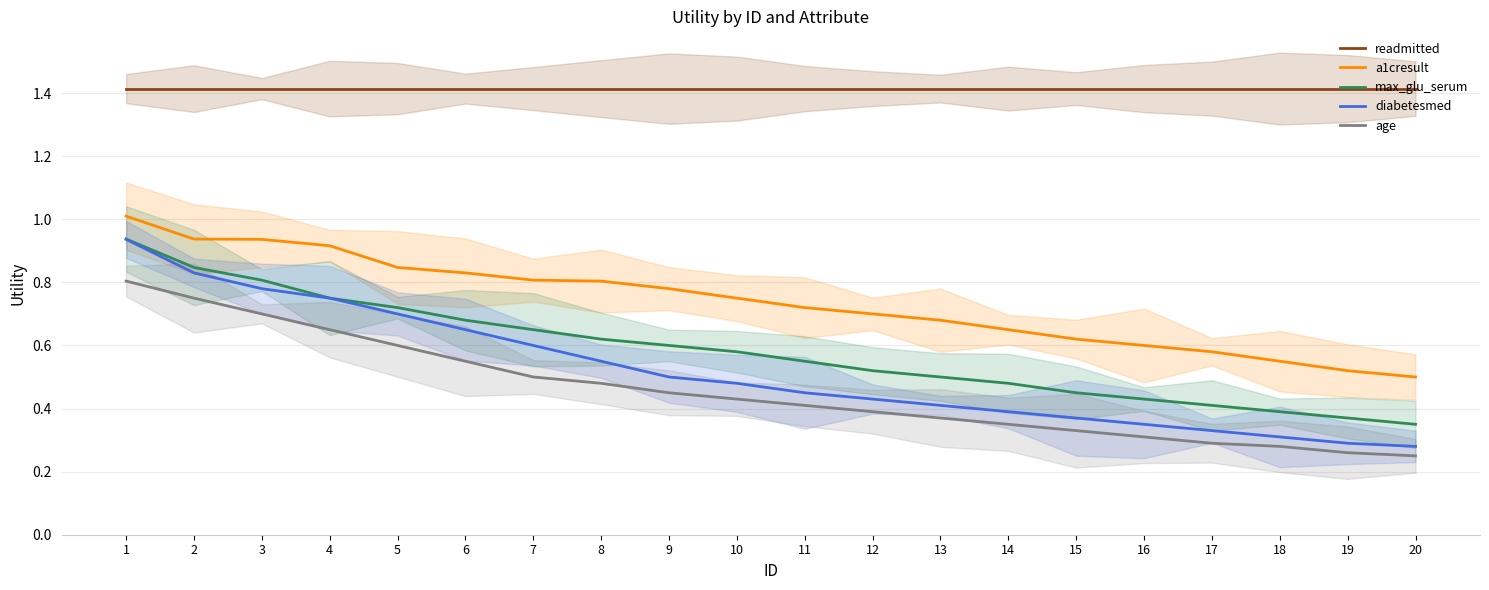

What is the spread (max minus min) of values at 16?

1.1